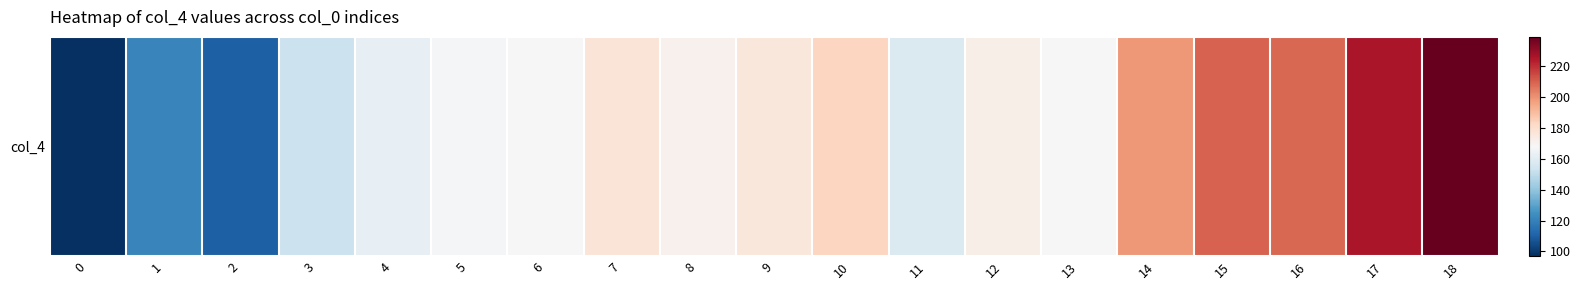

What is the average value?

172